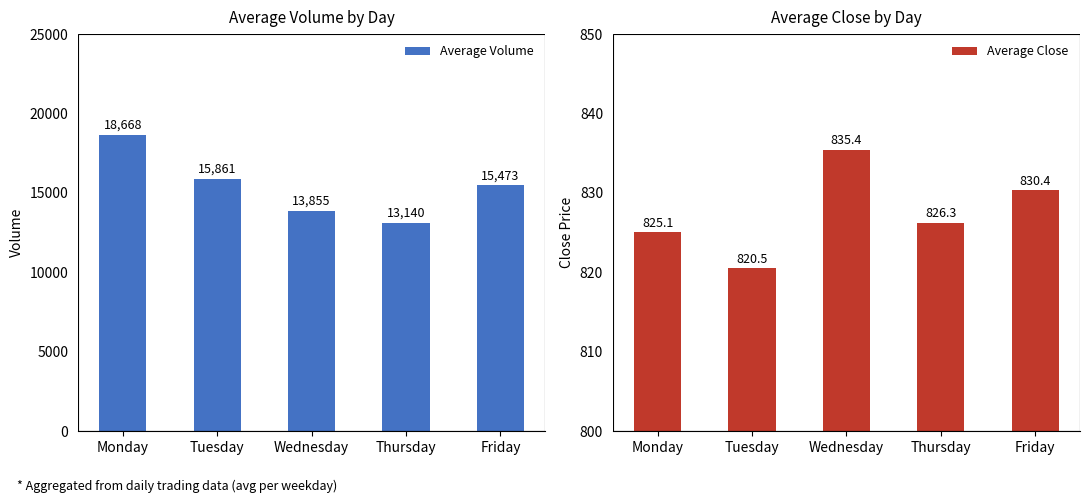

At which category is the sum across all series the highest?

Monday